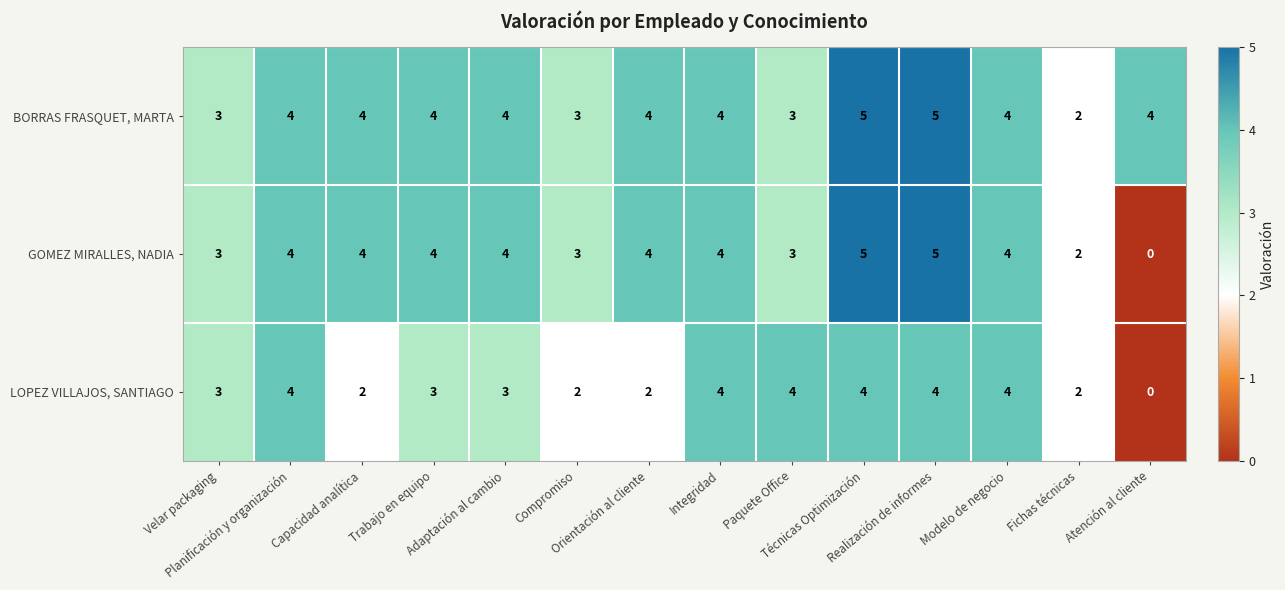

Count the BORRAS FRASQUET, MARTA values in the range 3 to 4.

11